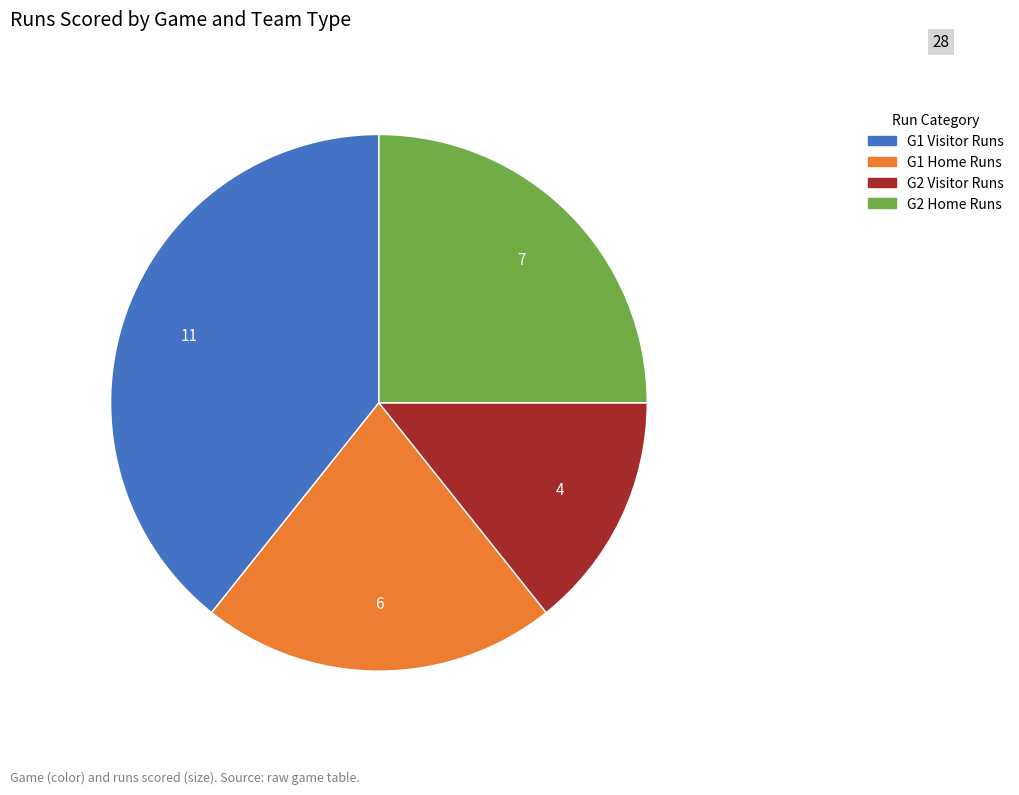

How many slices are in this pie chart?

4